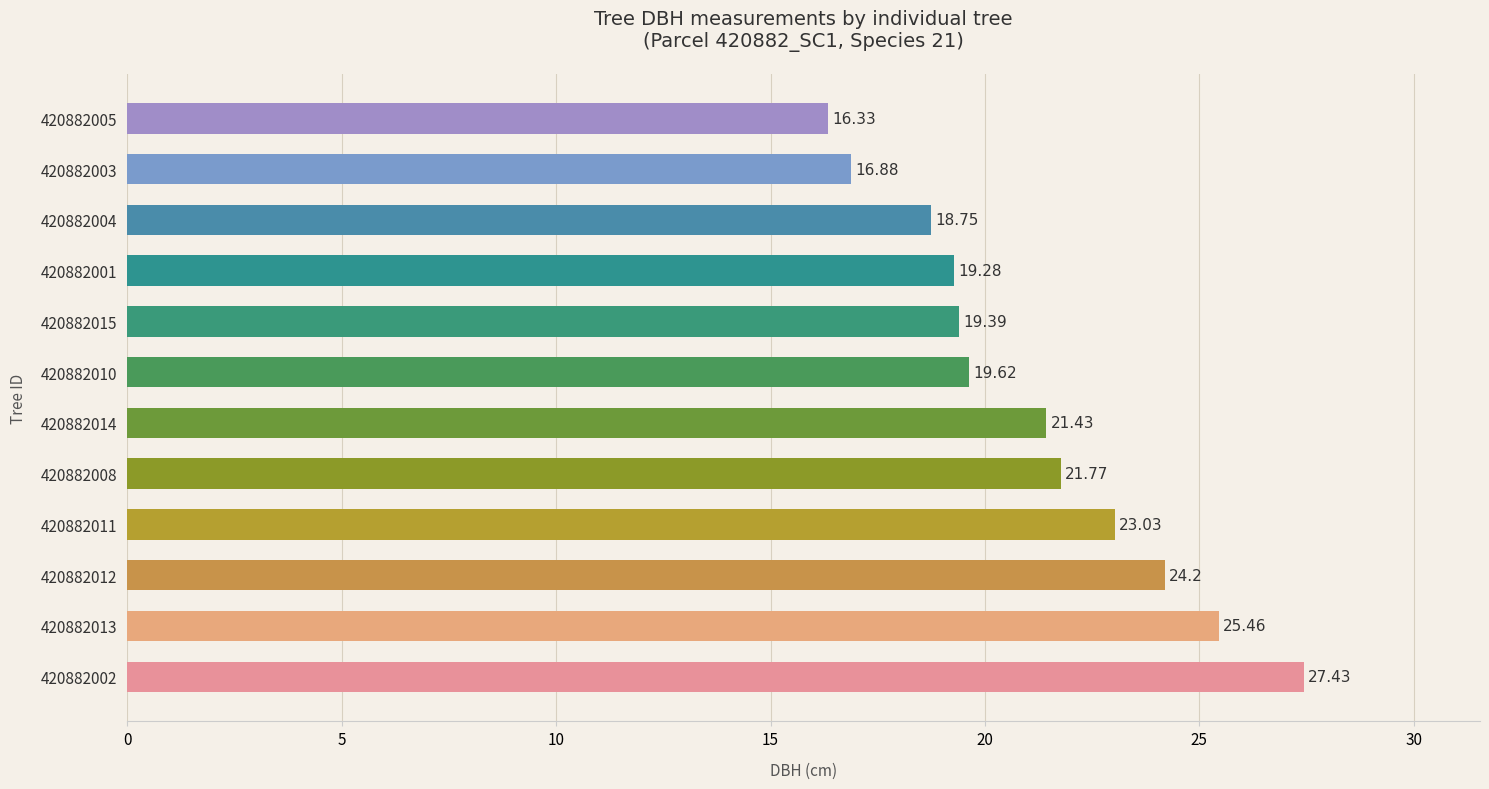

List the labels in order of value, largest first.

420882002, 420882013, 420882012, 420882011, 420882008, 420882014, 420882010, 420882015, 420882001, 420882004, 420882003, 420882005